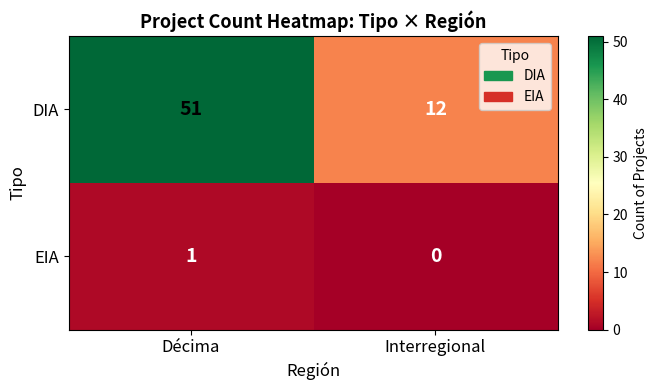

Reading right to left, extract all data points from this chart.

DIA: Interregional=12	Décima=51
EIA: Interregional=0	Décima=1